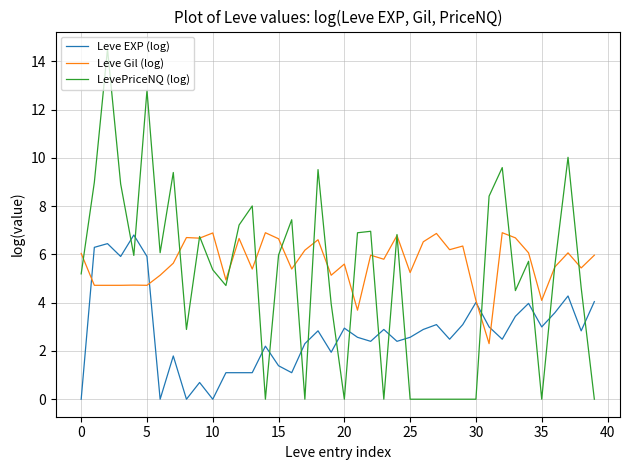

Which series has the largest total across all categories?

Leve Gil (log)